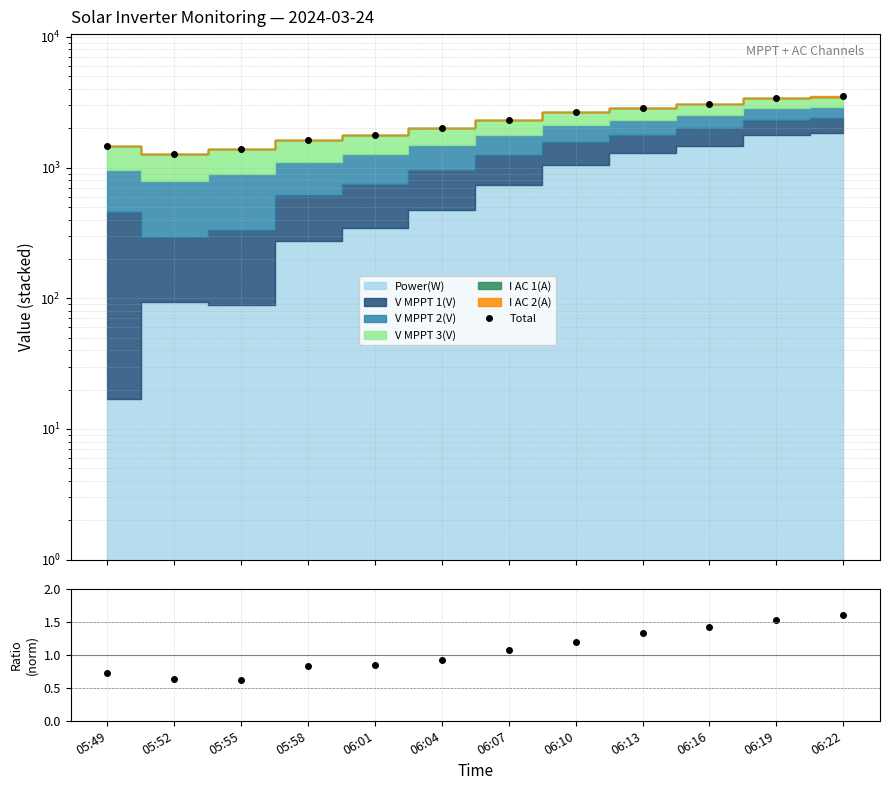

What is the value of the Total point at the 8th from the left?

2667.1